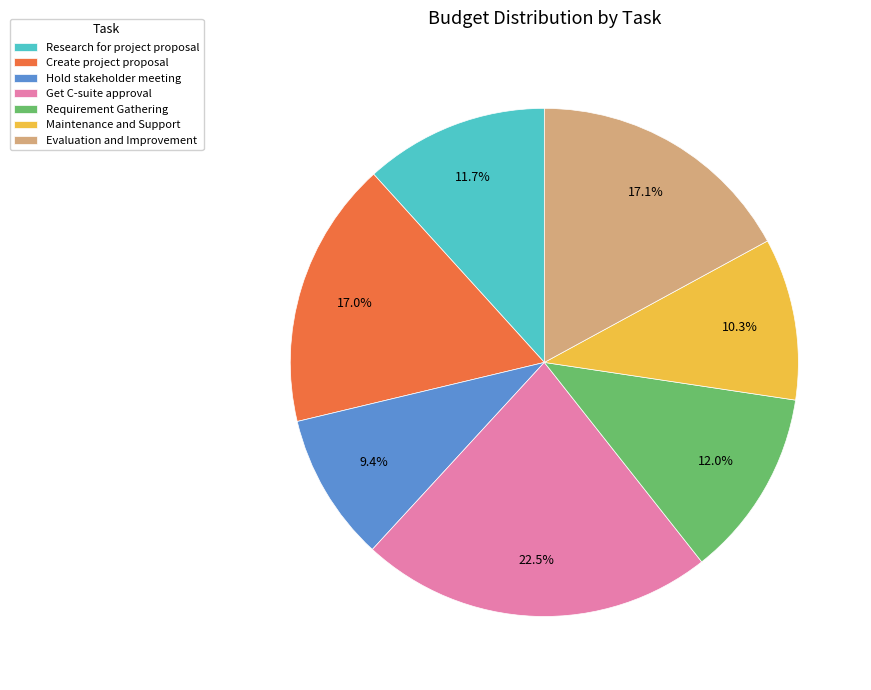

Which slice is the largest?

Get C-suite approval